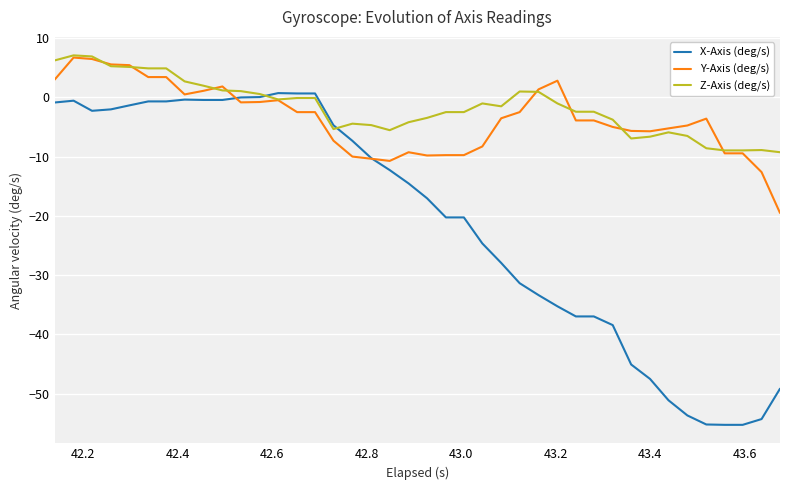

After their last crossing, which series has the higher values: X-Axis (deg/s) or Y-Axis (deg/s)?

Y-Axis (deg/s)